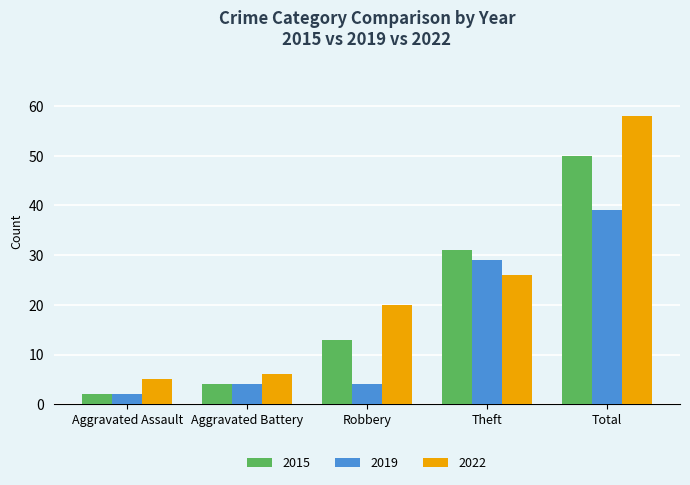

Reading left to right, extract all data points from this chart.

2015: 2	4	13	31	50
2019: 2	4	4	29	39
2022: 5	6	20	26	58